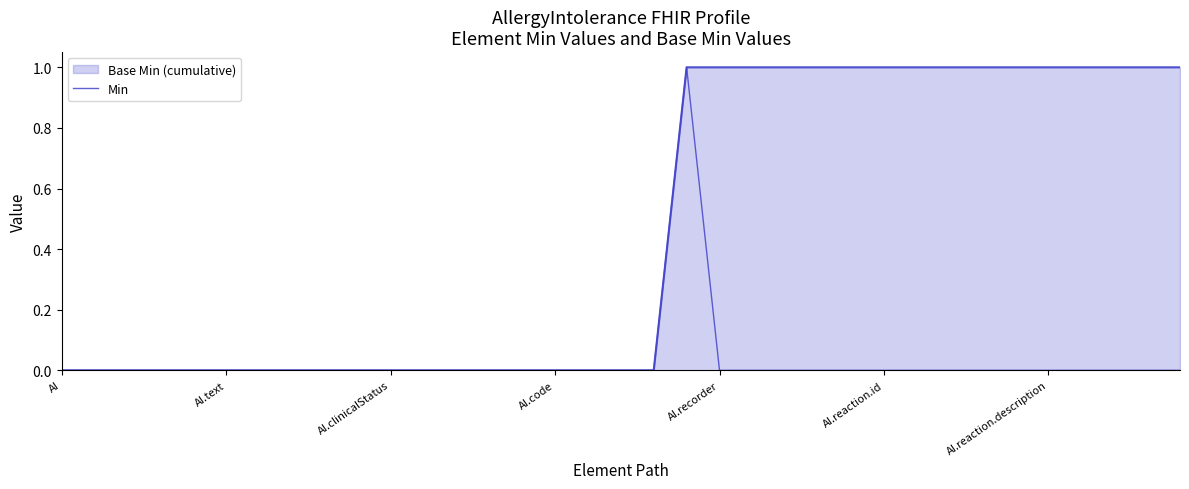

Is it true that the value at 18 is 0?

True